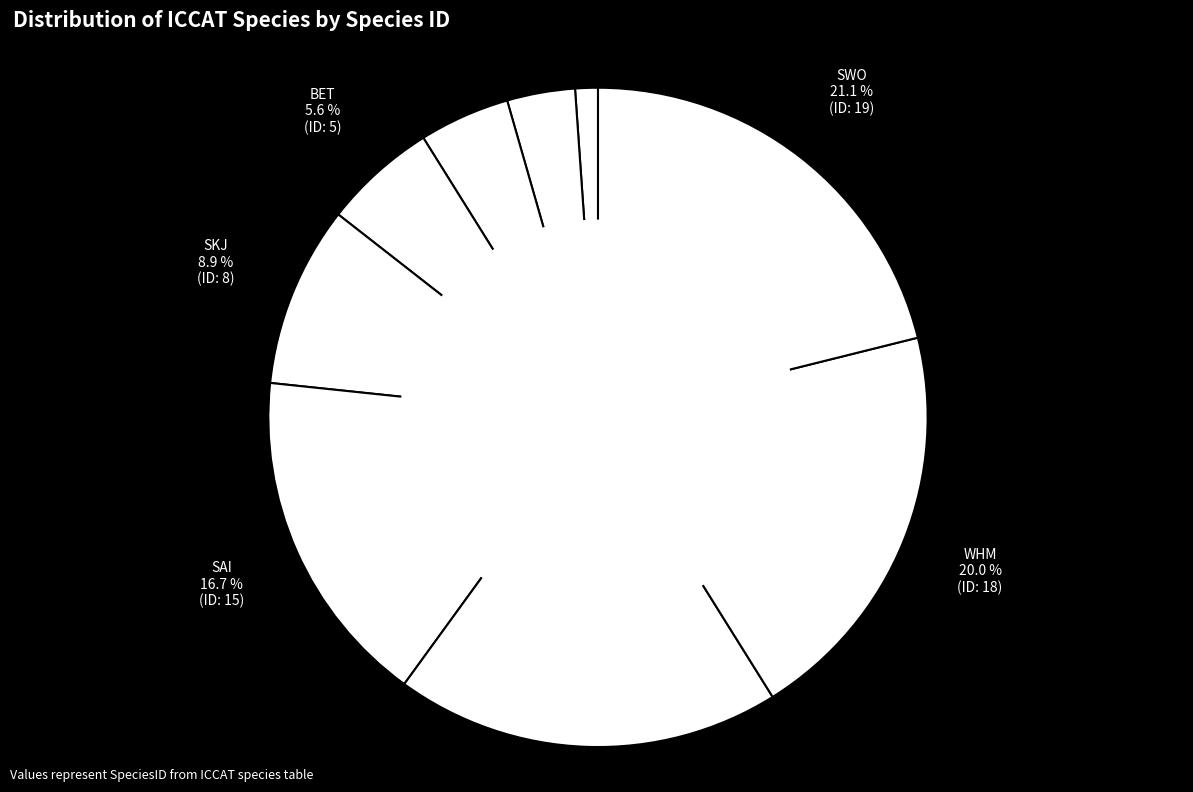

Count the number of slices in the pie.

9